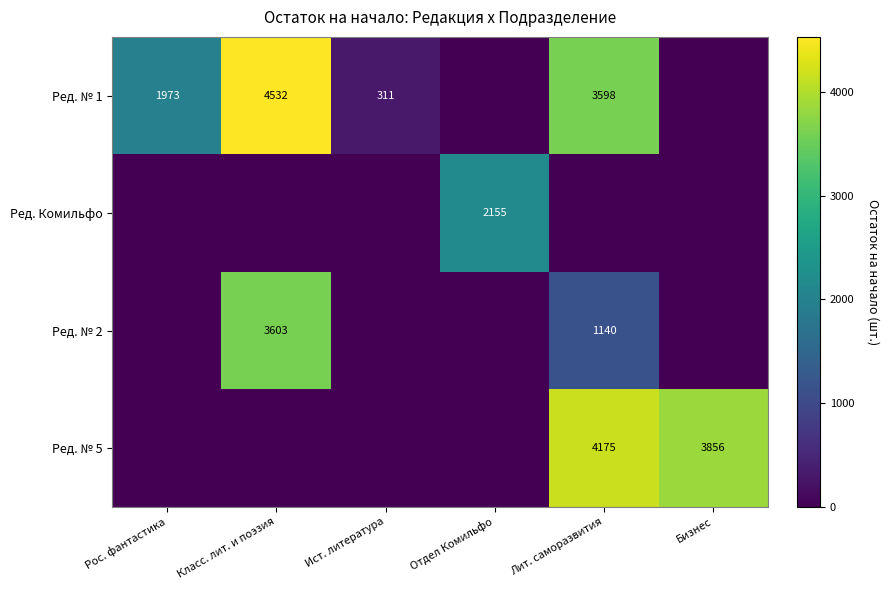

Is the value of Ред. № 1 at Рос. фантастика greater than the value of Ред. № 5 at Лит. саморазвития?

No